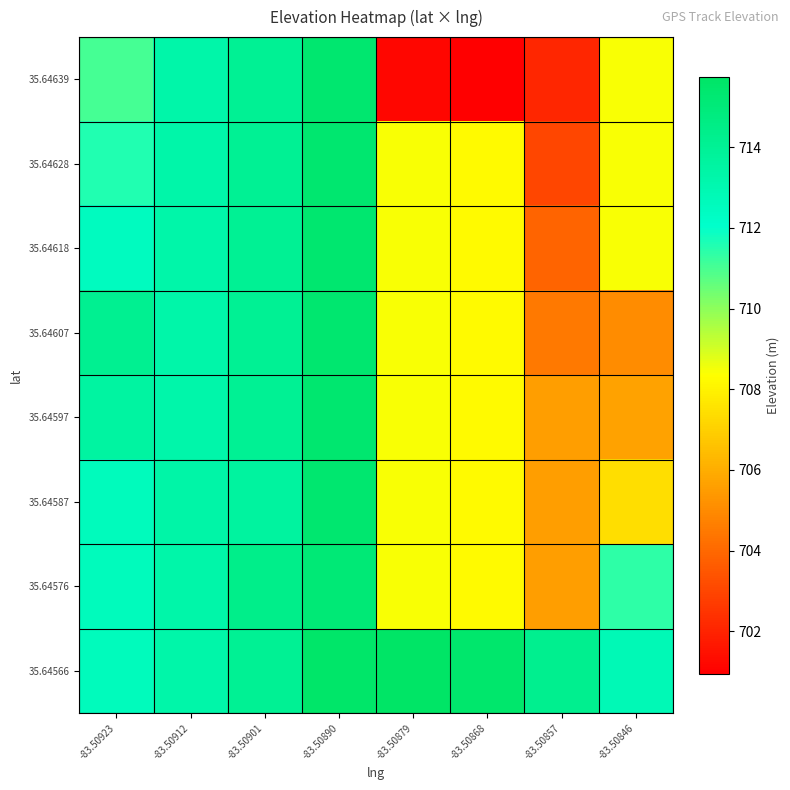

At which category is the sum across all series the highest?

-83.50890